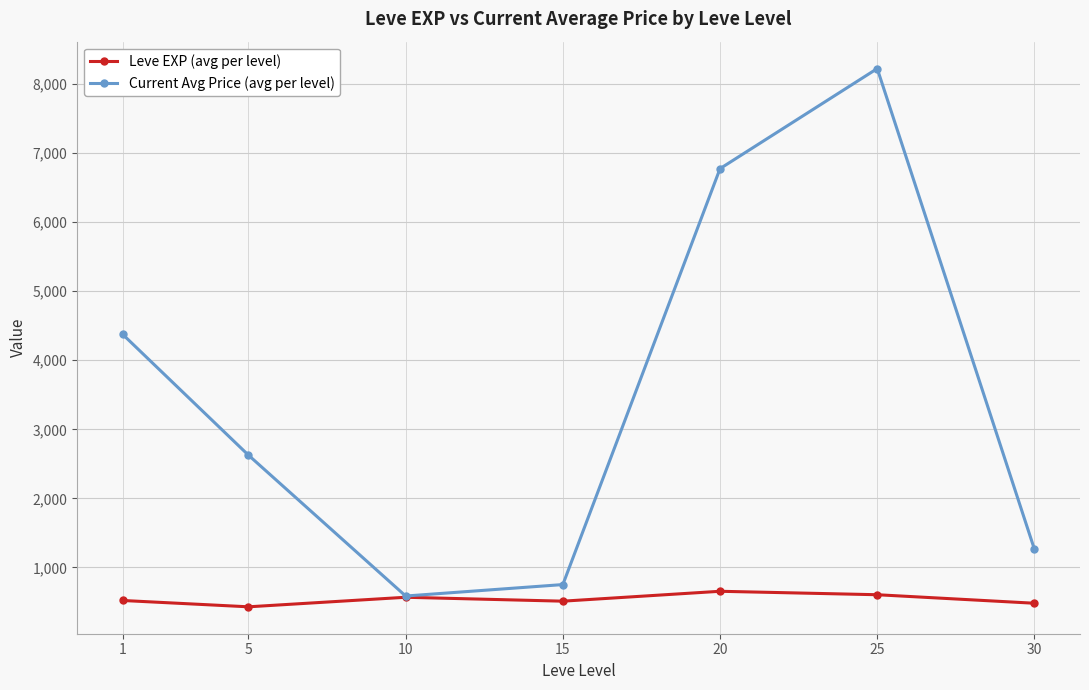

At 25, list the series in order from smallest to largest.

Leve EXP (avg per level), Current Avg Price (avg per level)